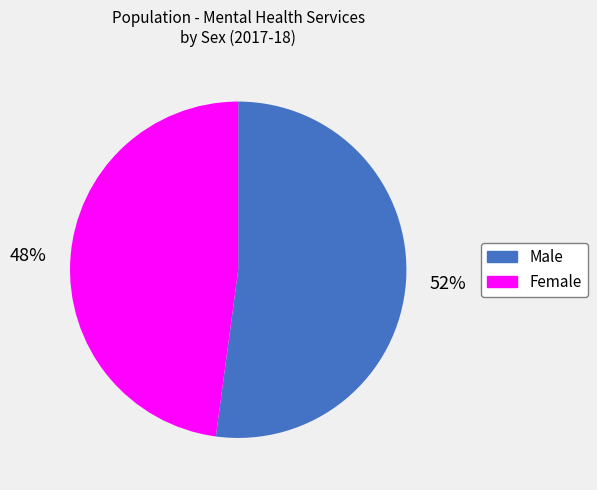

To the nearest percent, what is the combined percentage of Female and Male?

100%